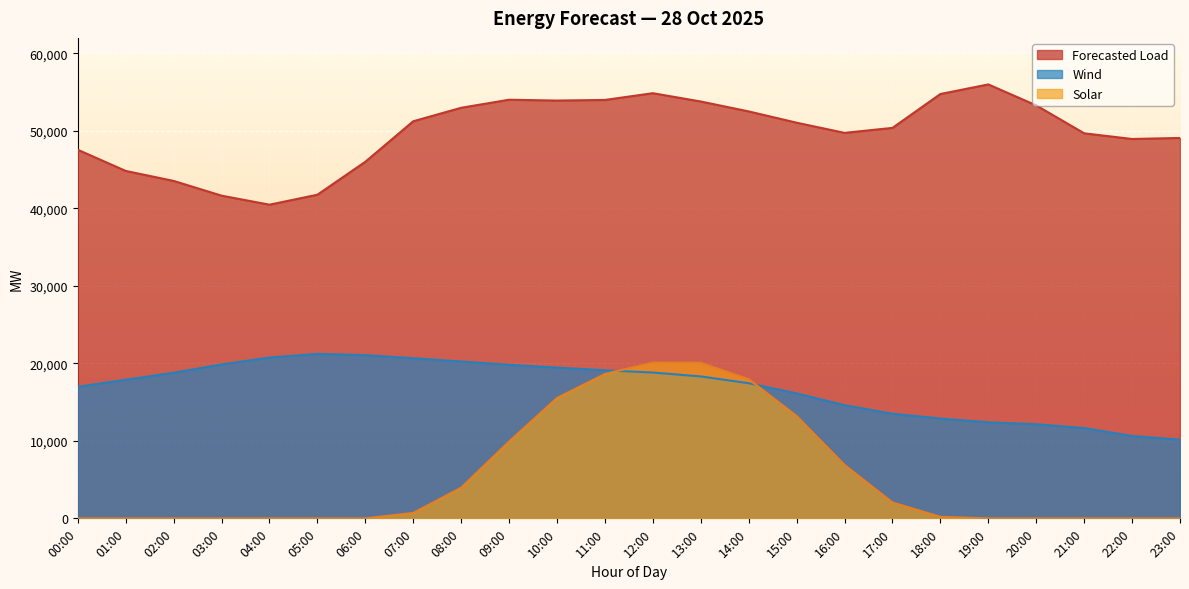

List the series in order of their overall mean, lowest first.

Solar, Wind, Forecasted Load